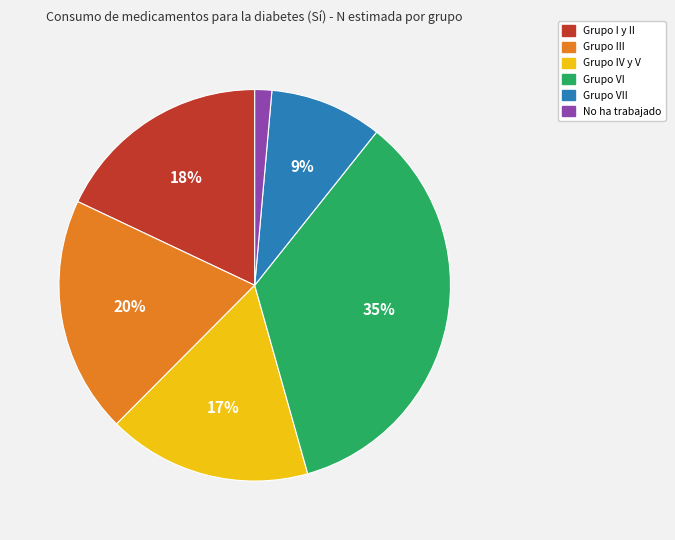

To the nearest percent, what is the difference between the largest and smallest slice percentages?

34%